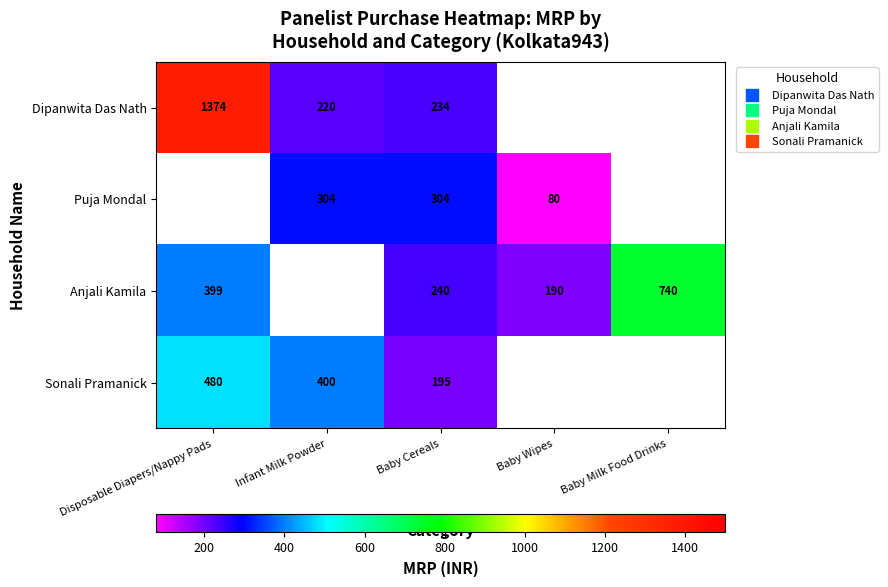

Rank the categories by Puja Mondal value from lowest to highest.

Baby Wipes, Baby Milk Food Drinks, Disposable Diapers/Nappy Pads, Infant Milk Powder, Baby Cereals